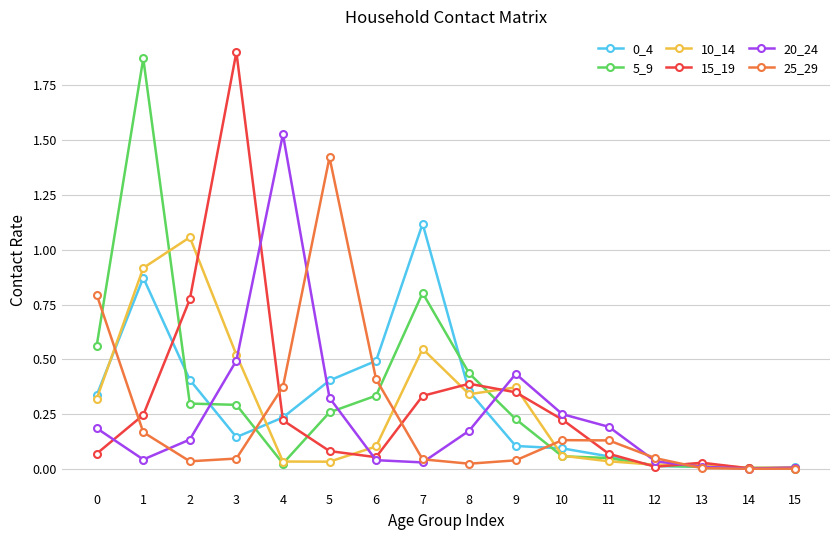

The value of 5_9 at 6 is 0.3. True or false?

True